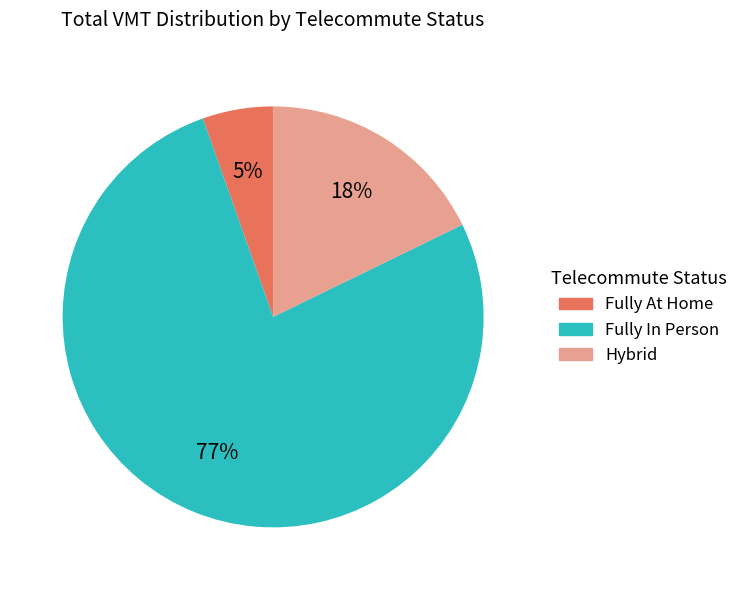

How many slices are in this pie chart?

3